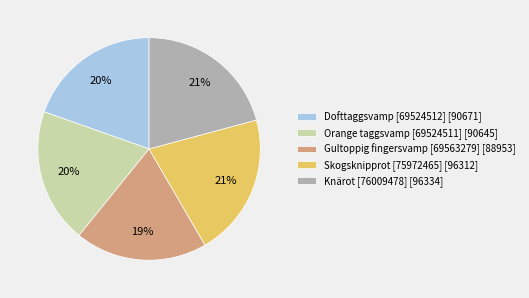

How many segments does this pie chart have?

5